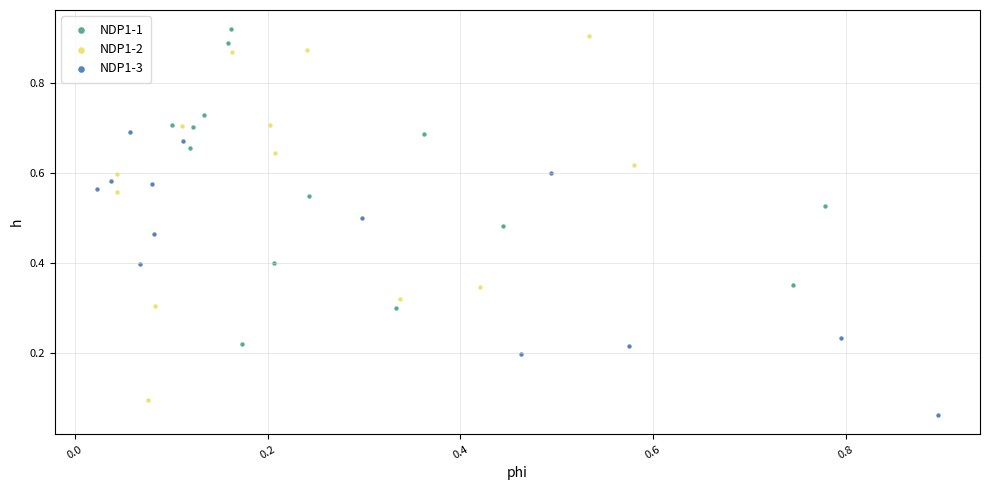

Which series has the widest spread of Y values?

NDP1-2